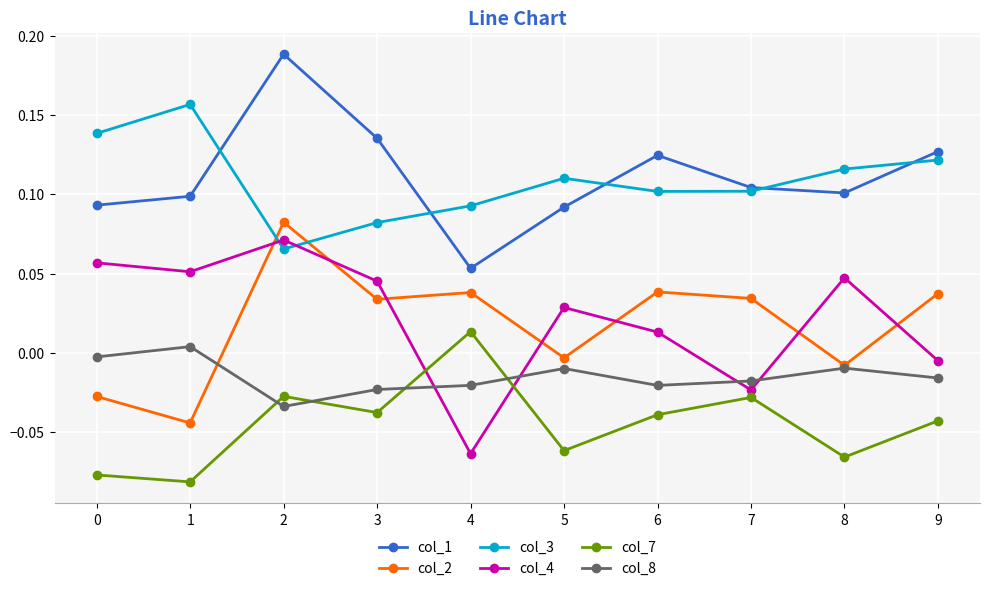

Where is the first local maximum for col_2?

2